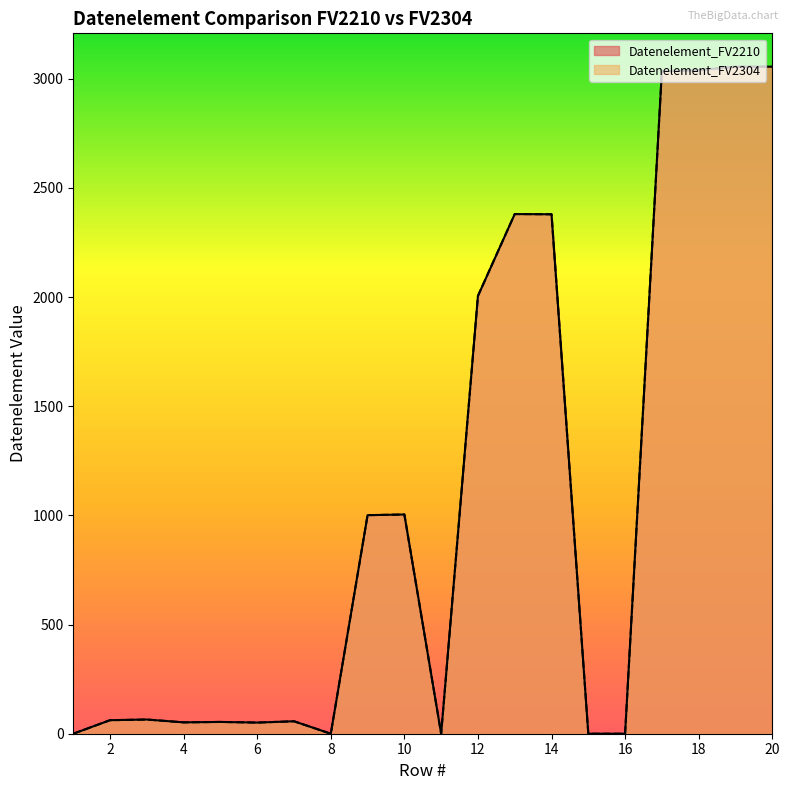

Where is Datenelement_FV2210 nearest to the value 1527?

12